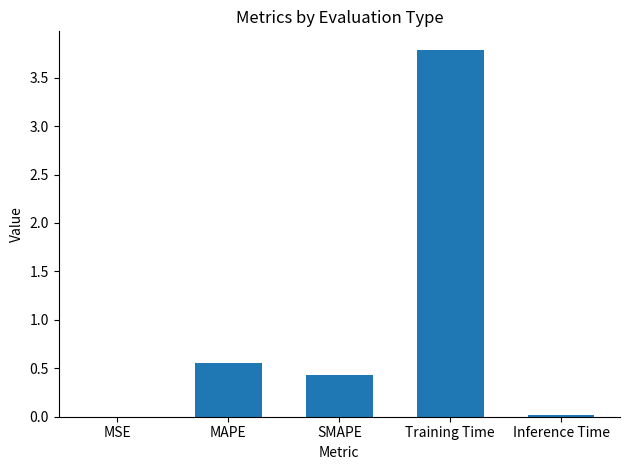

The value at Training Time is 3.8. True or false?

True